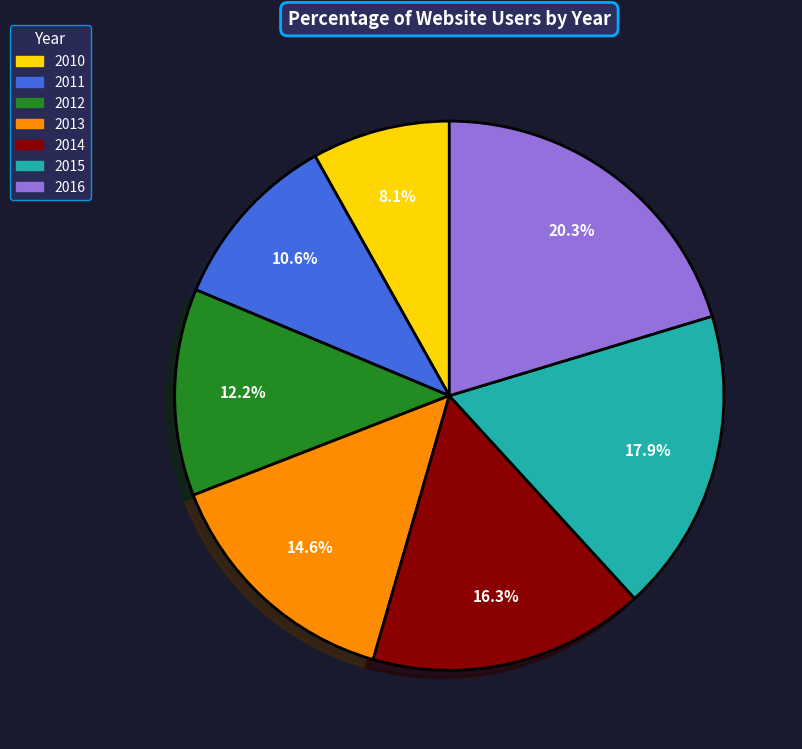

To the nearest percent, what is the average slice percentage?

14%